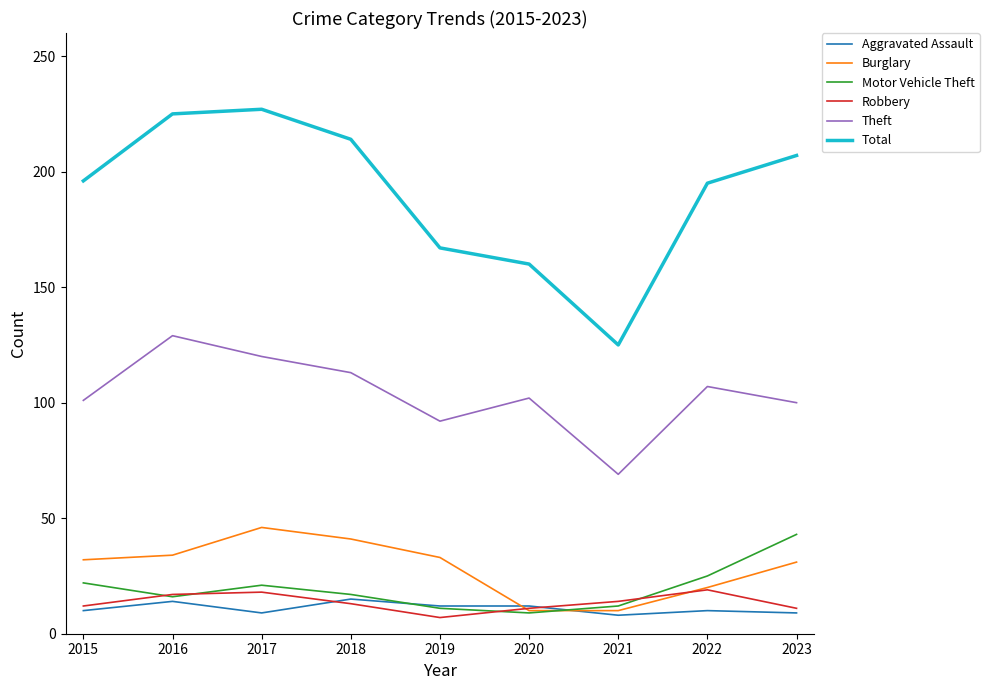

What is the spread (max minus min) of values at 2019?

160